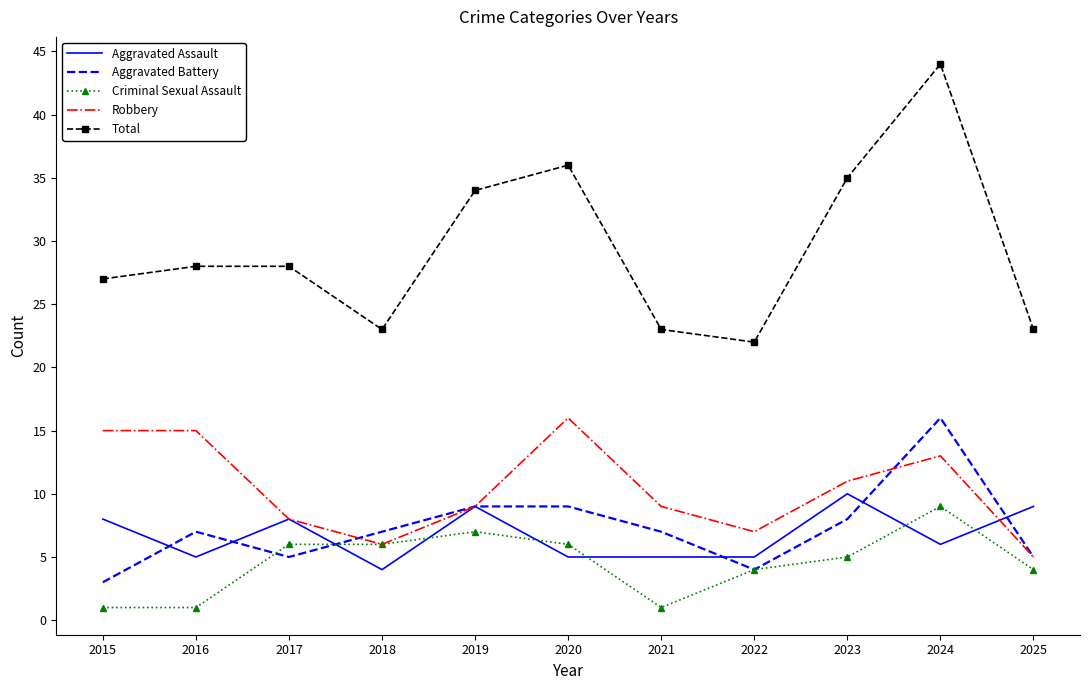

How many categories are shown in the chart?

11